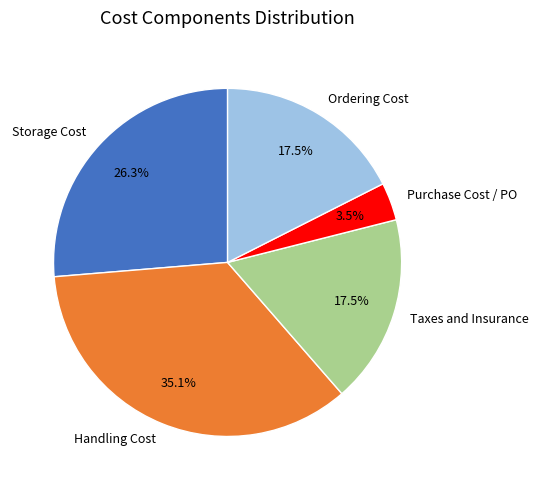

Is the sum of Purchase Cost / PO and Ordering Cost greater than half?

No